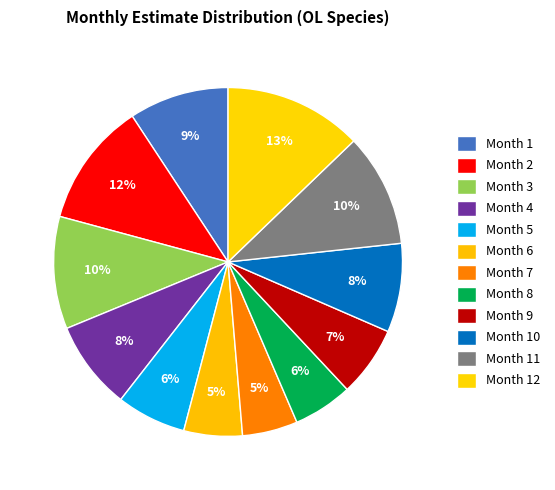

How many segments does this pie chart have?

12